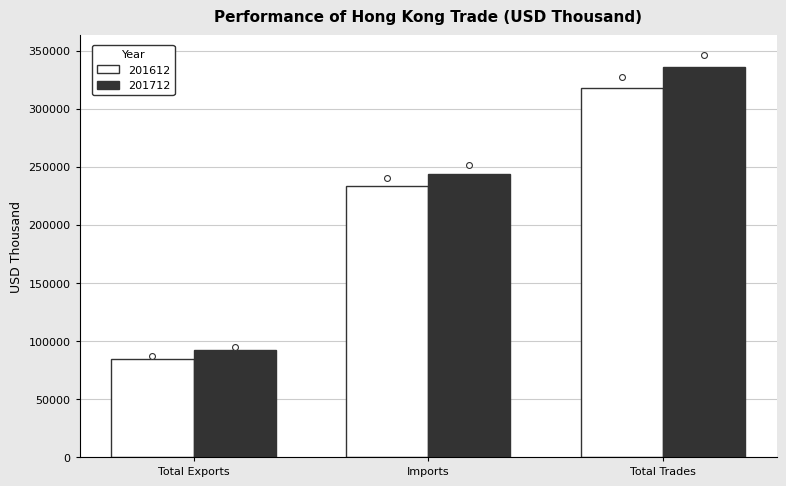

What are all the series names shown in the legend?

201612, 201712